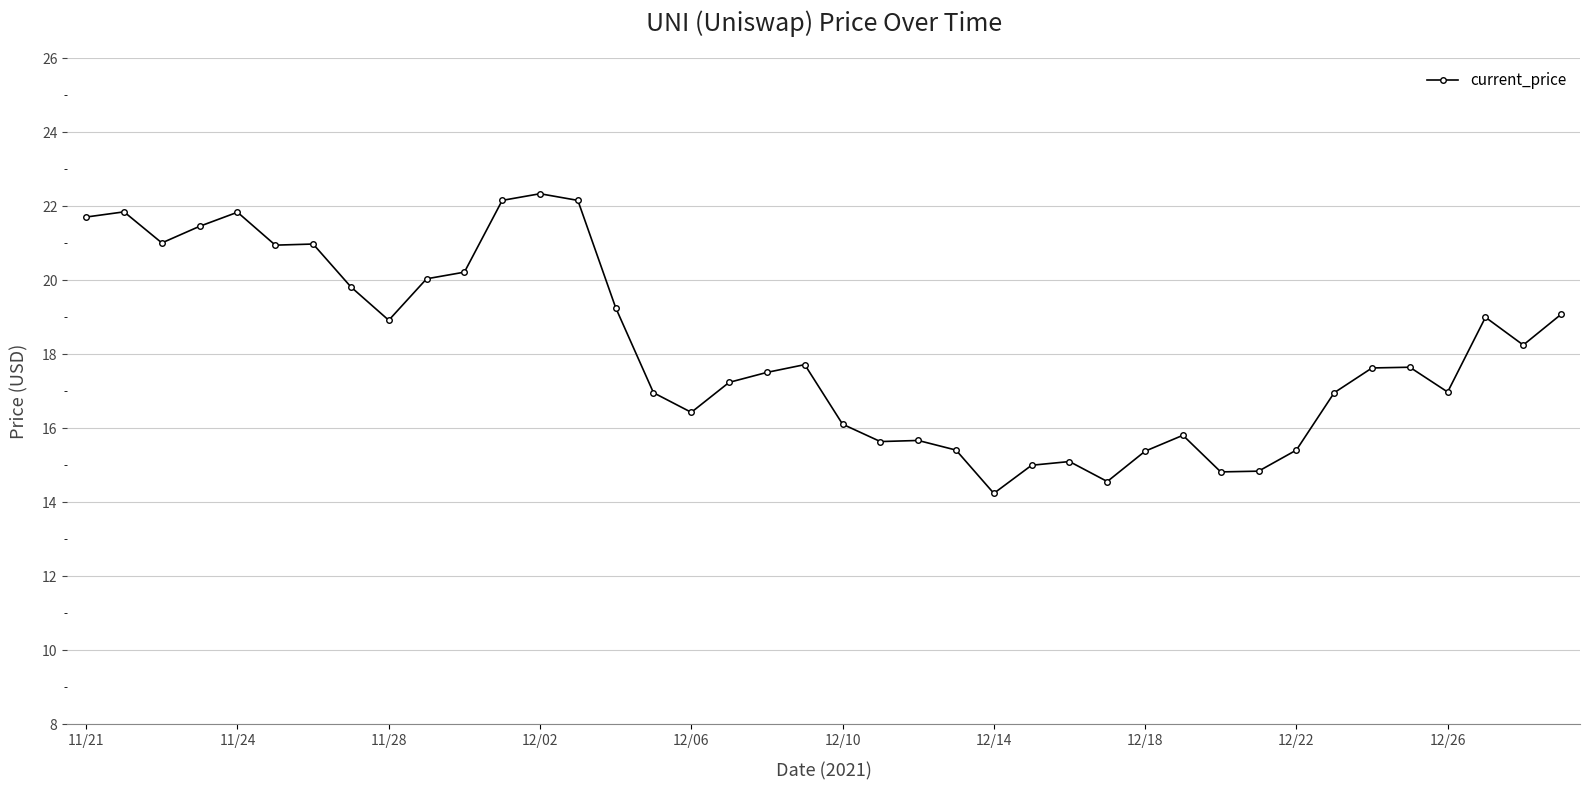

True or false: the data has more than 0 interior local peaks.

True